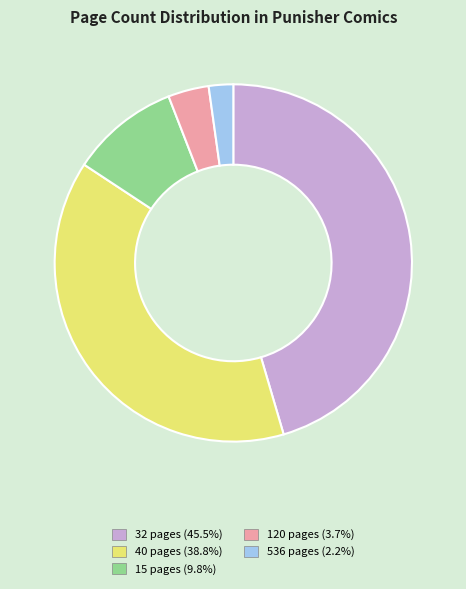

Is there any slice that represents more than half of the pie?

No